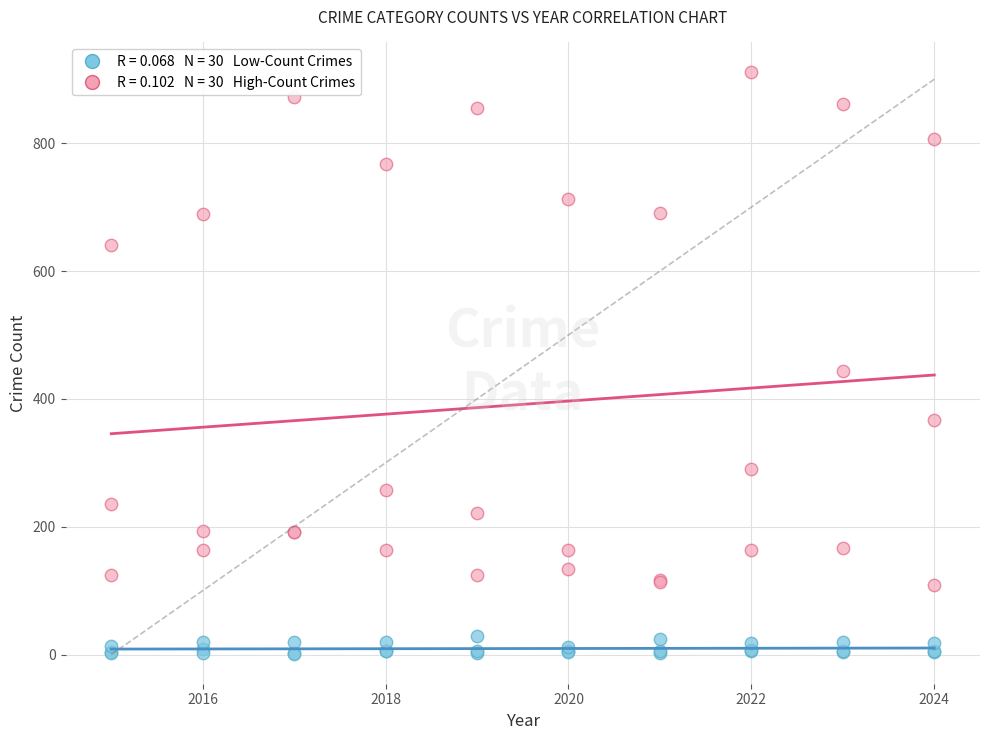

Across all series, what Y value is closest to 456?

443